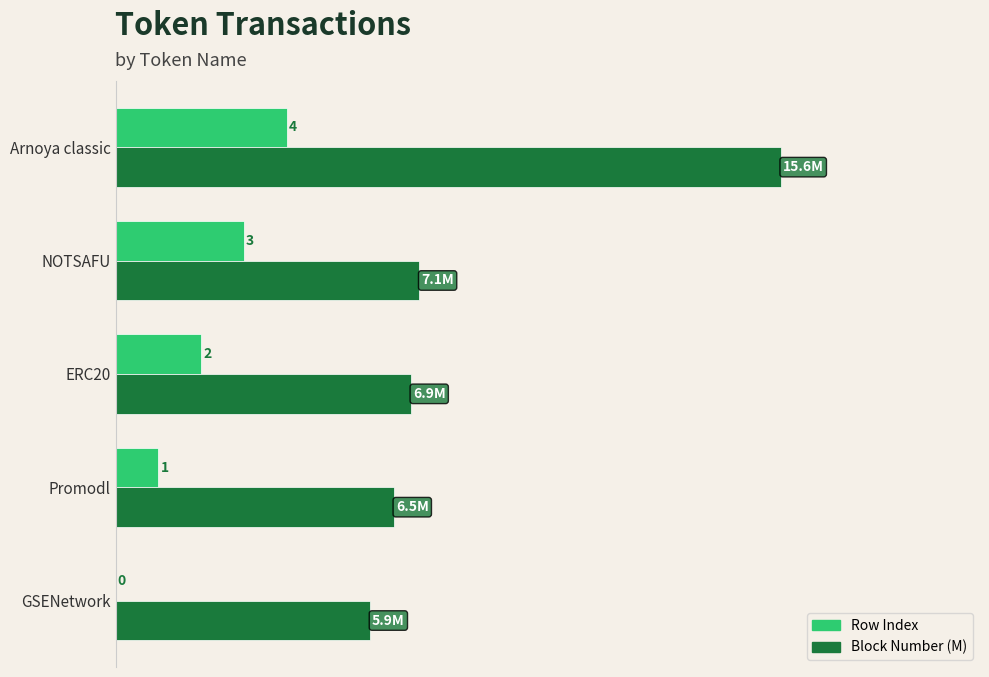

Which series has the largest total across all categories?

Block Number (M)